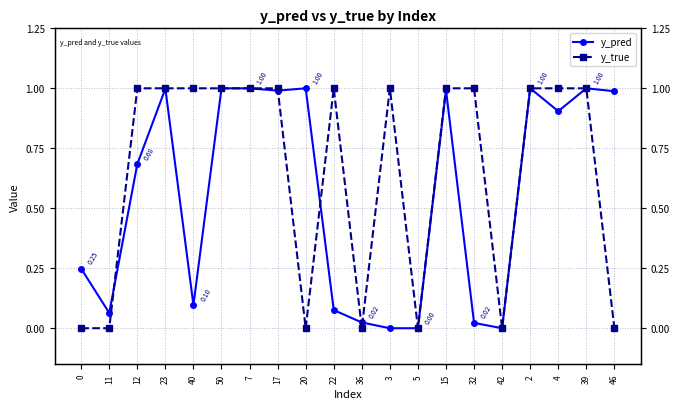

What is the sum of all y_pred values?

11.1